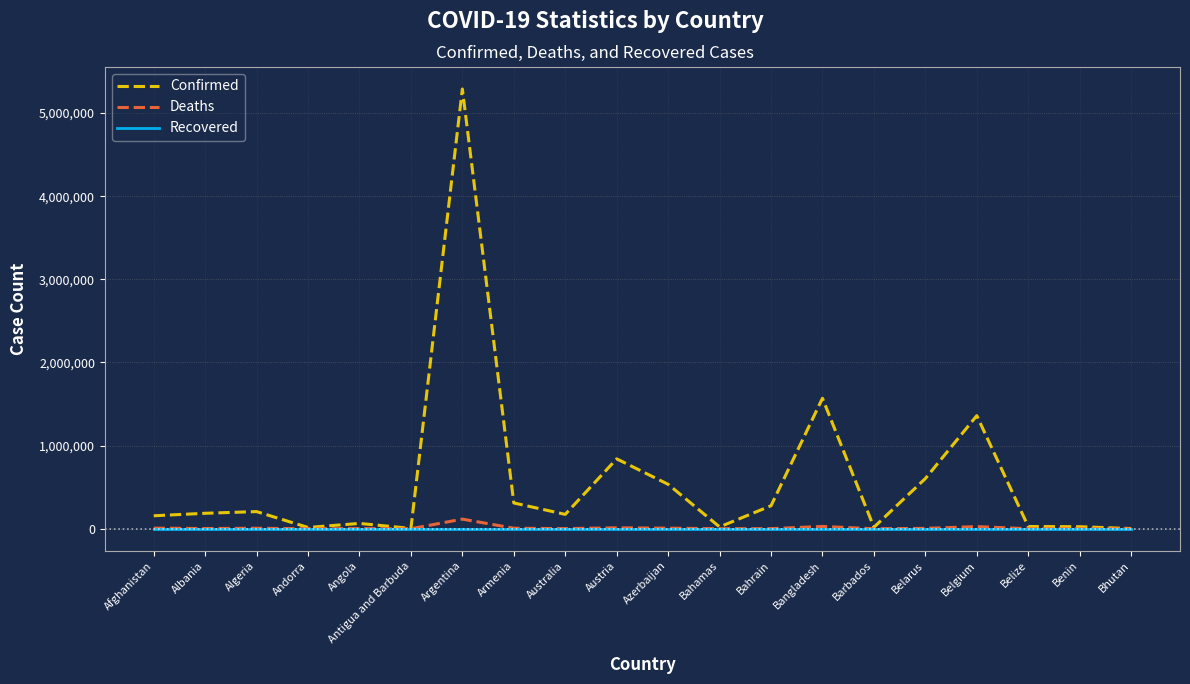

Which category has the highest value across all series?

Argentina